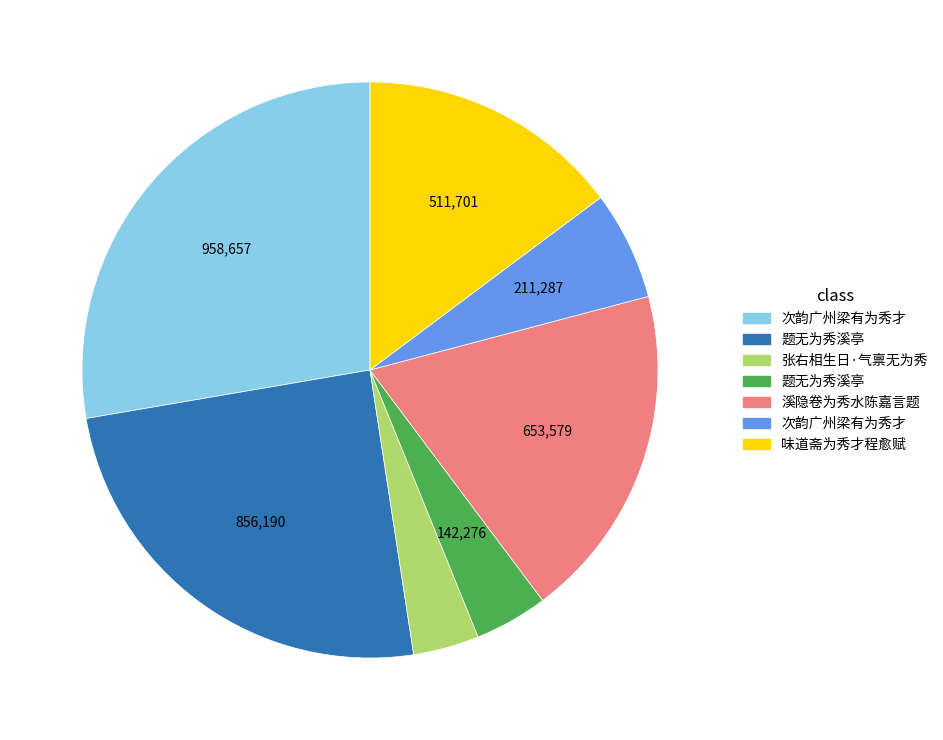

Does any single category account for the majority?

No